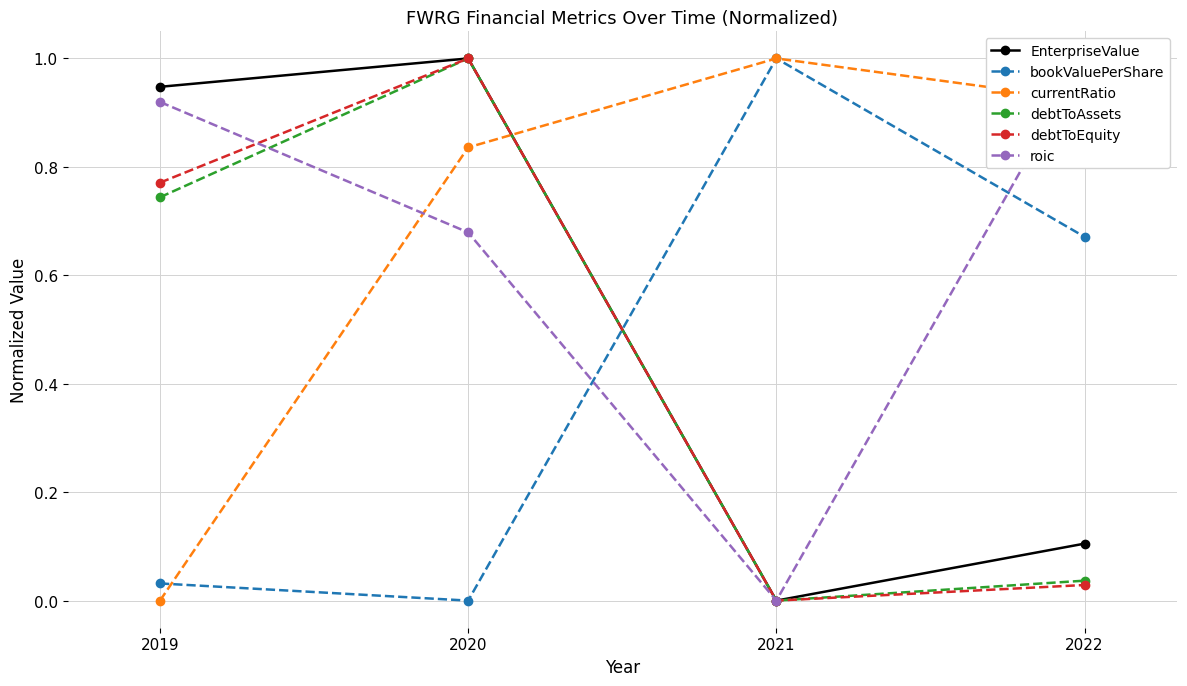

Reading right to left, what are all the values shown in this chart?

EnterpriseValue: 2022=0.1	2021=0.0	2020=1.0	2019=0.9
bookValuePerShare: 2022=0.7	2021=1.0	2020=0.0	2019=0.0
currentRatio: 2022=0.9	2021=1.0	2020=0.8	2019=0.0
debtToAssets: 2022=0.0	2021=0.0	2020=1.0	2019=0.7
debtToEquity: 2022=0.0	2021=0.0	2020=1.0	2019=0.8
roic: 2022=1.0	2021=0.0	2020=0.7	2019=0.9